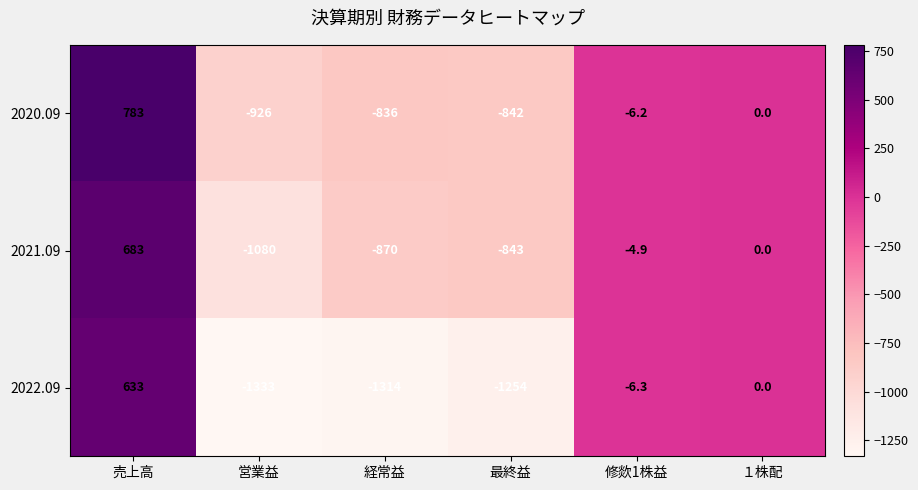

Which series has the largest range (max minus min)?

2022.09